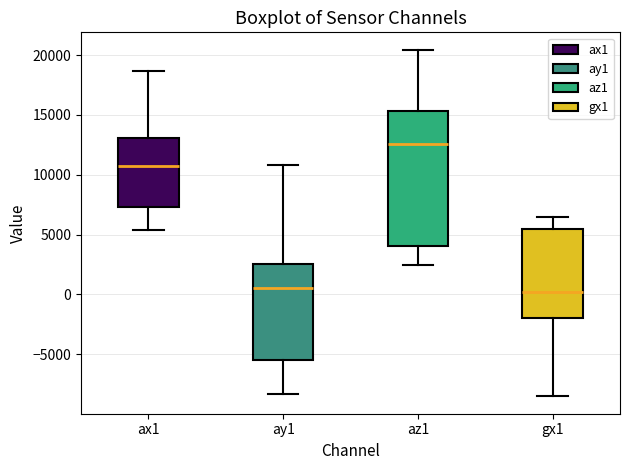

Reading left to right, read every box against the y-axis: the position of its median line, the range the box covers, and the ends of its whiskers. The values are not printed on the chart, so give them approximately, as read against the axis.

ax1: median 10500, box 7500 to 13000, whiskers 5500 to 18500
ay1: median 500, box -5500 to 2500, whiskers -8500 to 11000
az1: median 12500, box 4000 to 15500, whiskers 2500 to 20500
gx1: median 0, box -2000 to 5500, whiskers -8500 to 6500